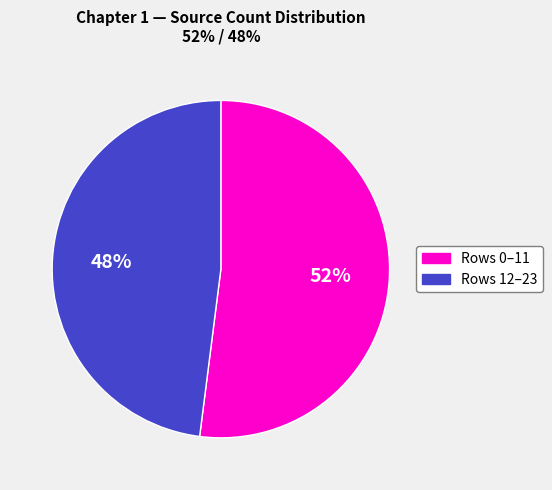

To the nearest percent, what percentage of the pie is Rows 12–23?

48%